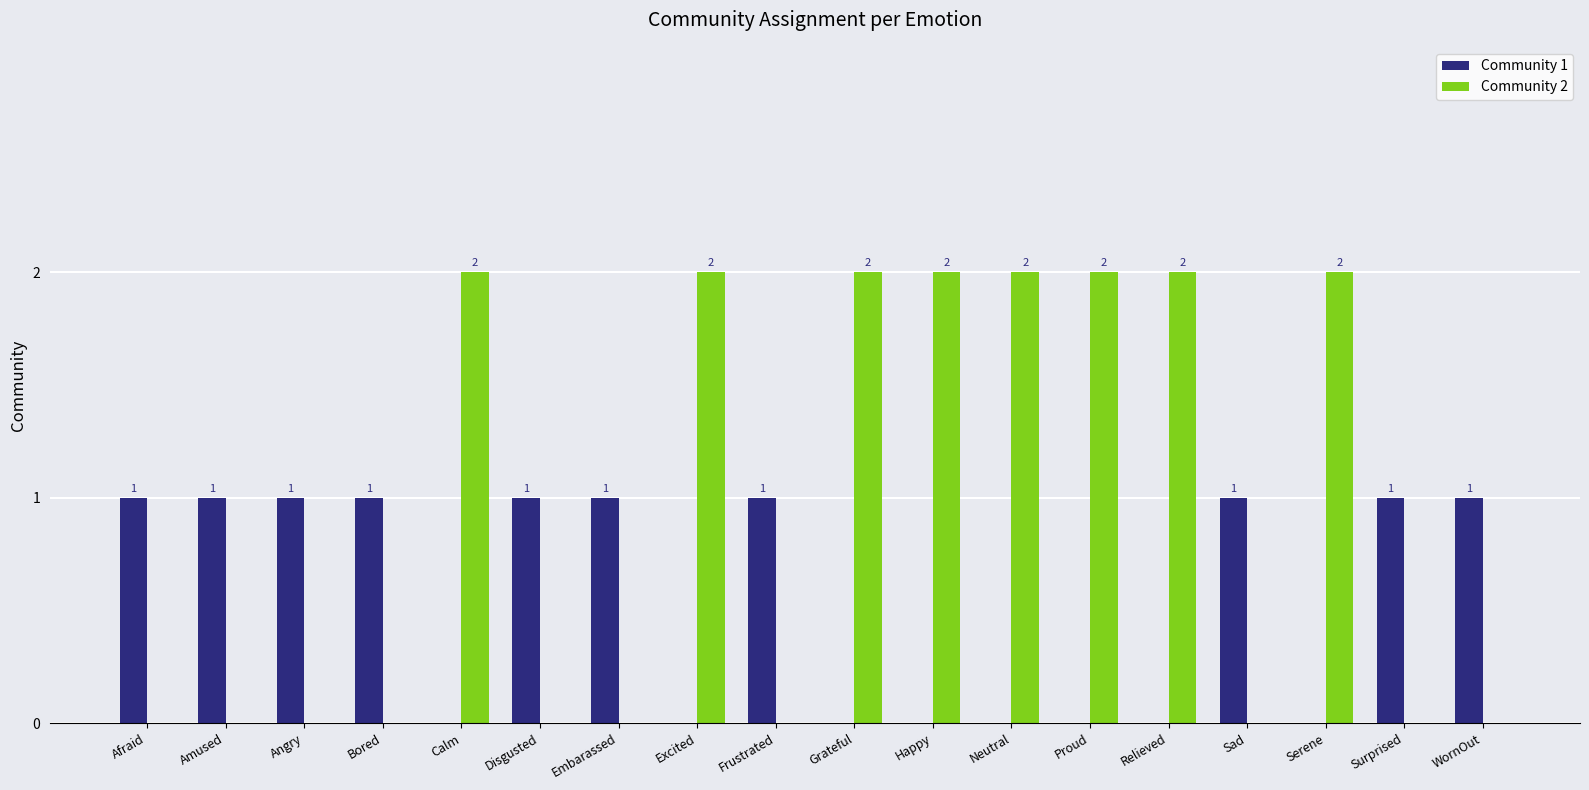

Reading left to right, list all the values displayed in this chart.

Community 1: 1	1	1	1	0	1	1	0	1	0	0	0	0	0	1	0	1	1
Community 2: 0	0	0	0	2	0	0	2	0	2	2	2	2	2	0	2	0	0